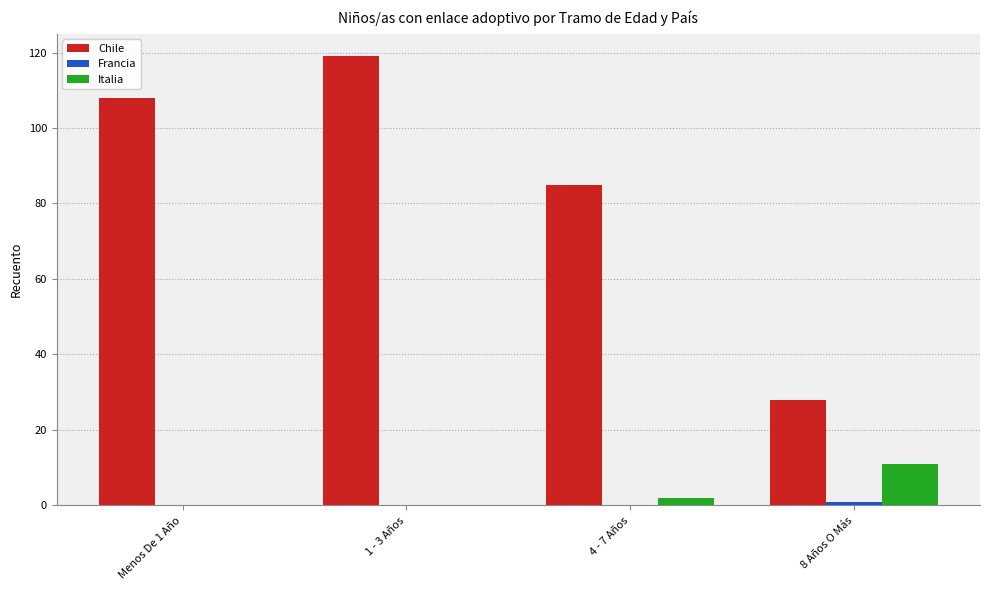

How many data points does each series have?

4